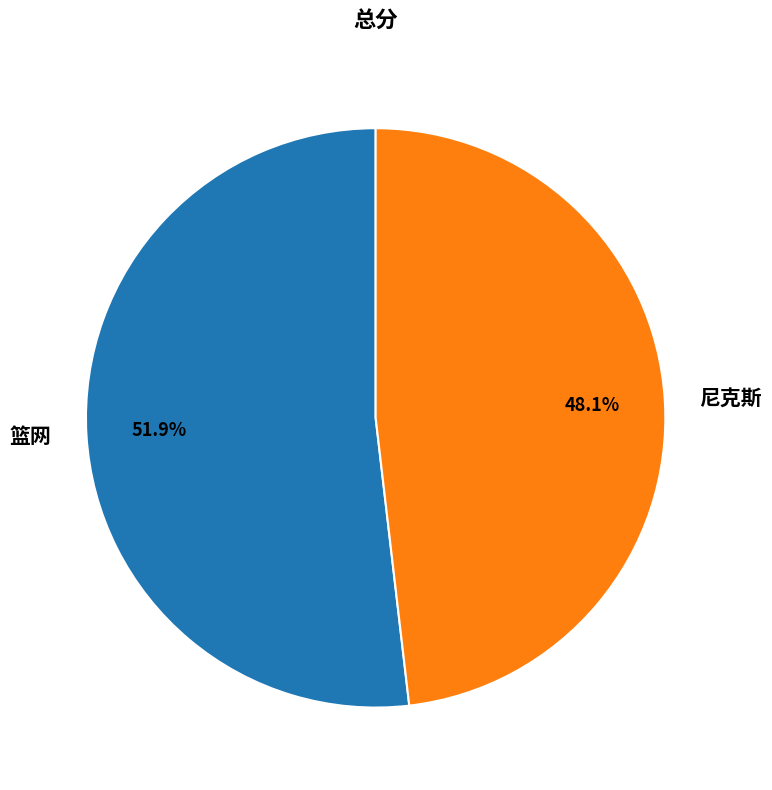

Approximately how many times larger is the value at 尼克斯 compared to 篮网?

0.9